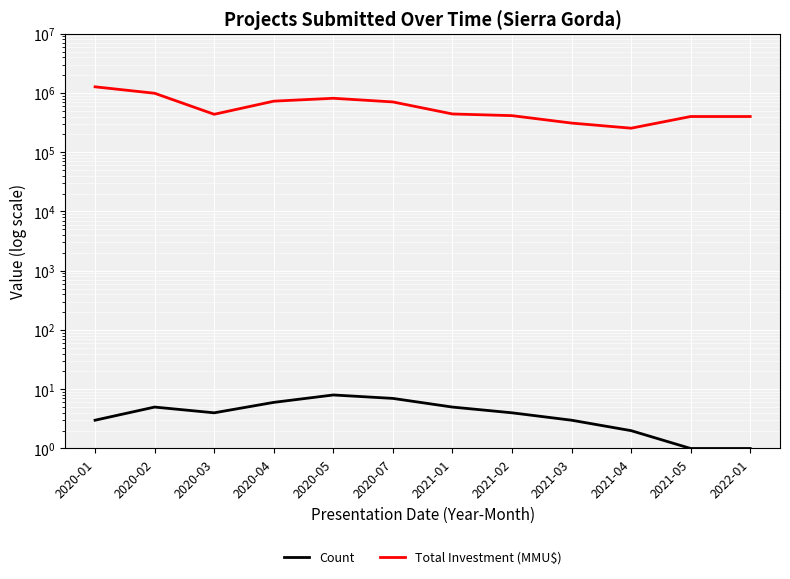

At 2022-01, list the series in order from smallest to largest.

Count, Total Investment (MMU$)